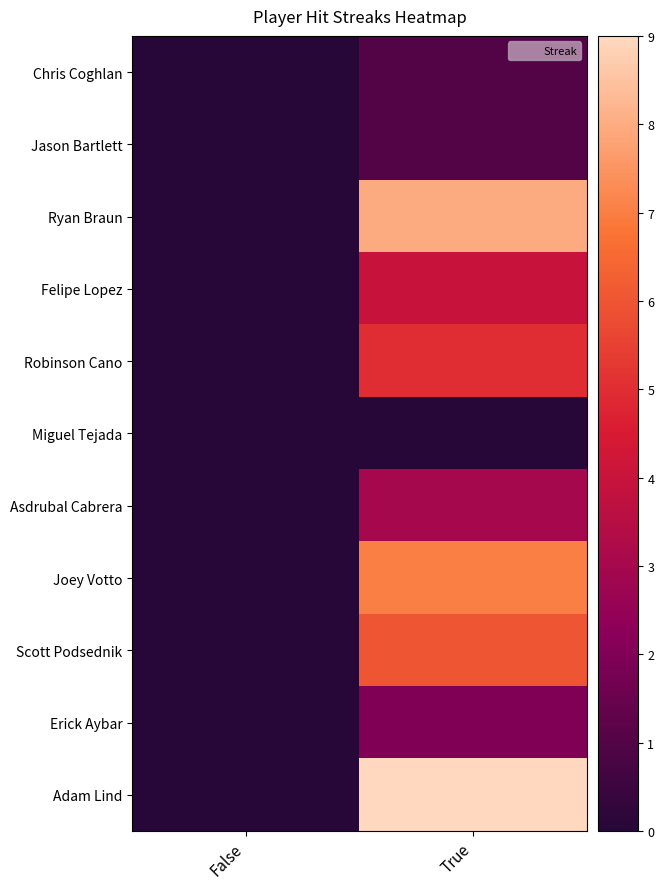

Reading left to right, extract all data points from this chart.

Chris Coghlan: False=0	True=1
Jason Bartlett: False=0	True=1
Ryan Braun: False=0	True=8
Felipe Lopez: False=0	True=4
Robinson Cano: False=0	True=5
Miguel Tejada: False=0	True=0
Asdrubal Cabrera: False=0	True=3
Joey Votto: False=0	True=7
Scott Podsednik: False=0	True=6
Erick Aybar: False=0	True=2
Adam Lind: False=0	True=9